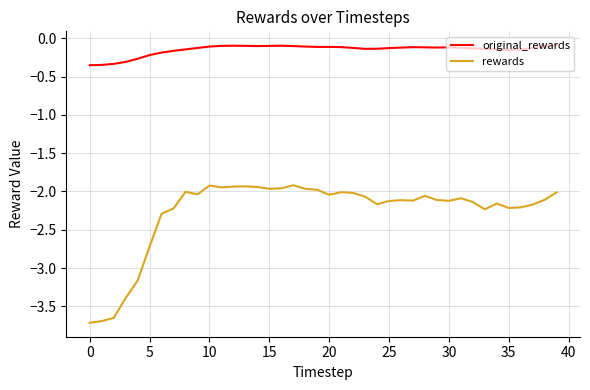

True or false: original_rewards and rewards intersect in this chart.

False